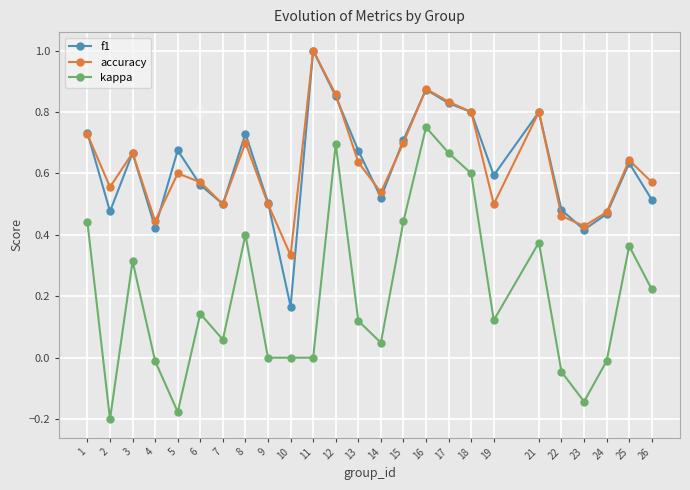

True or false: accuracy has more than 2 points higher than both neighbors.

True